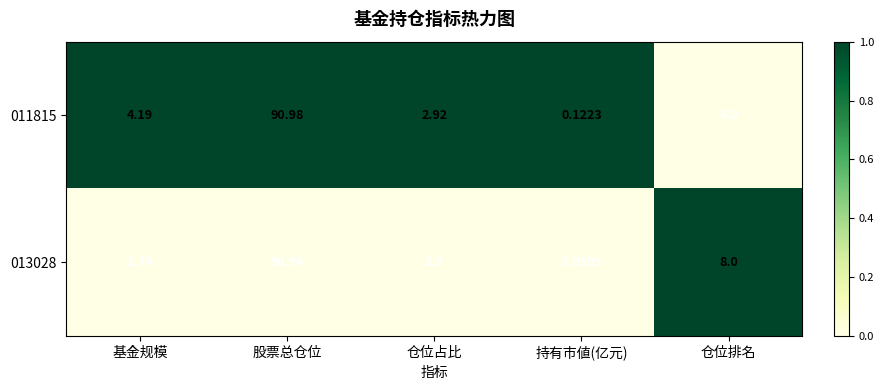

Which series changed the most between 仓位占比 and 仓位排名?

013028